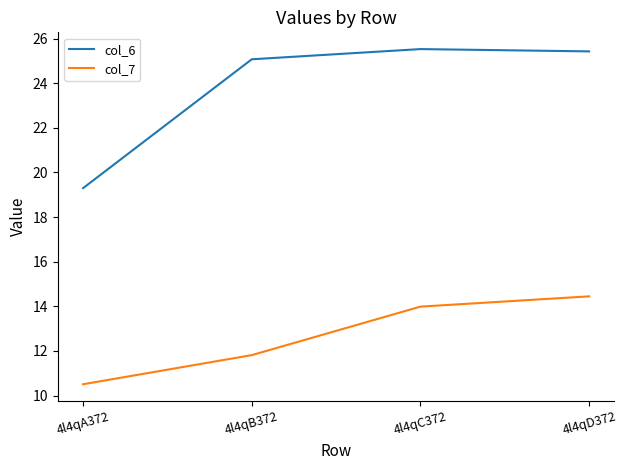

What is the maximum value for col_7?

14.4